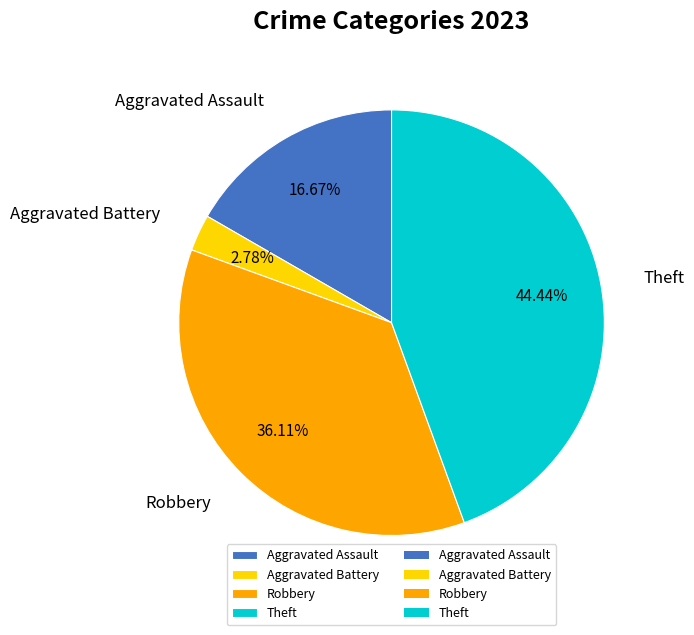

Combined, do Aggravated Assault and Aggravated Battery account for over 50%?

No